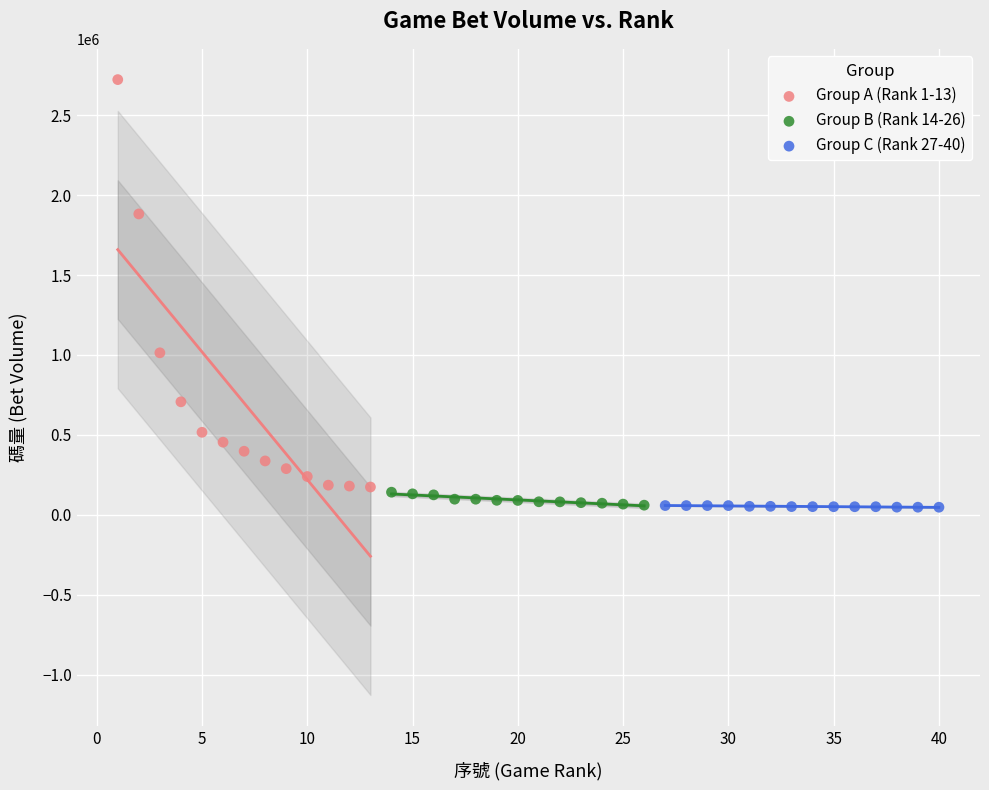

Which series contains the highest Y value?

Group A (Rank 1-13)